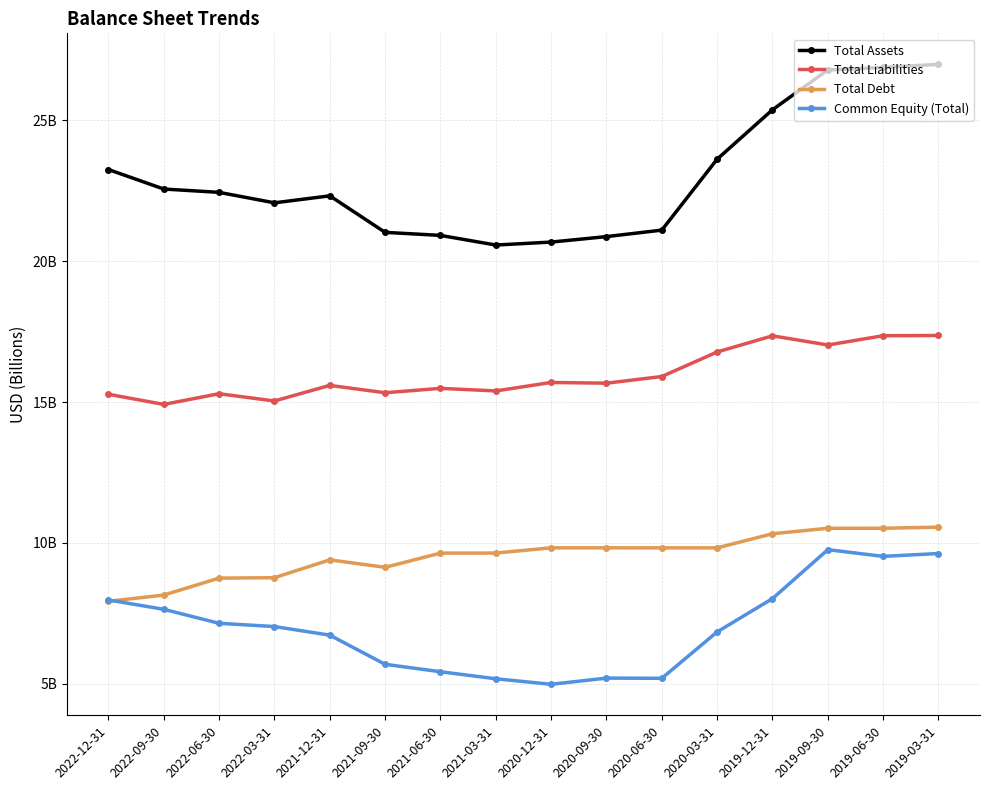

What is the approximate value of Total Debt at 2022-06-30?

8.8